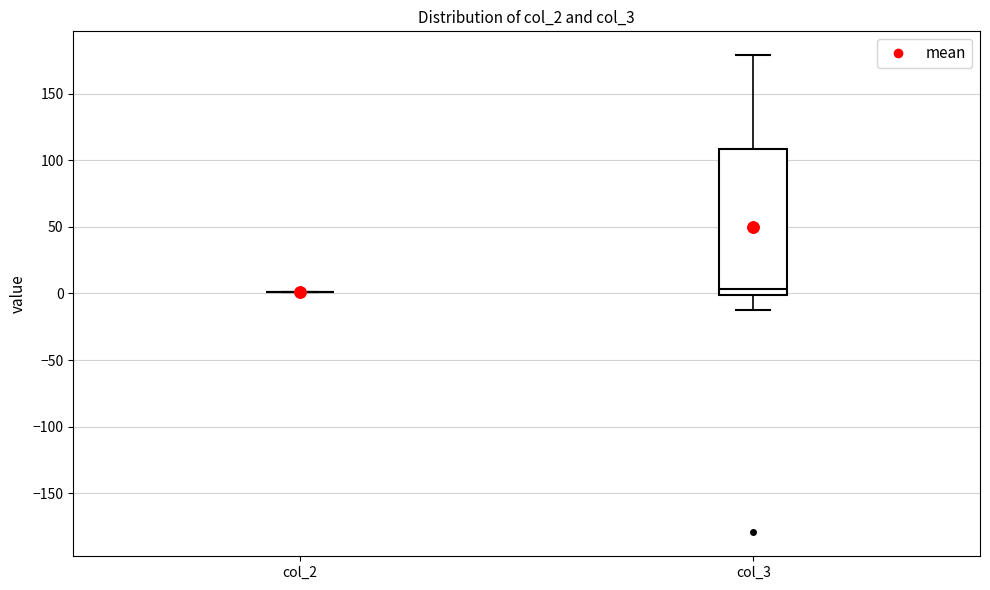

Reading left to right, read every box against the y-axis: the position of its median line, the range the box covers, and the ends of its whiskers. The values are not printed on the chart, so give them approximately, as read against the axis.

col_2: box collapsed to a line at 0, whiskers 0 to 0
col_3: median 5, box 0 to 110, whiskers -15 to 180